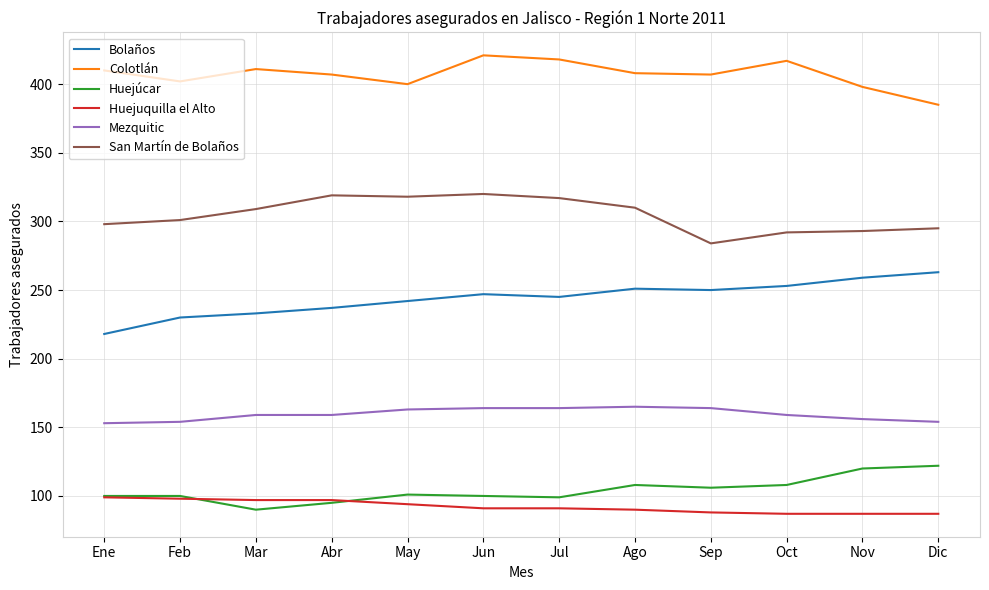

True or false: Colotlán has more than 2 interior local peaks.

True